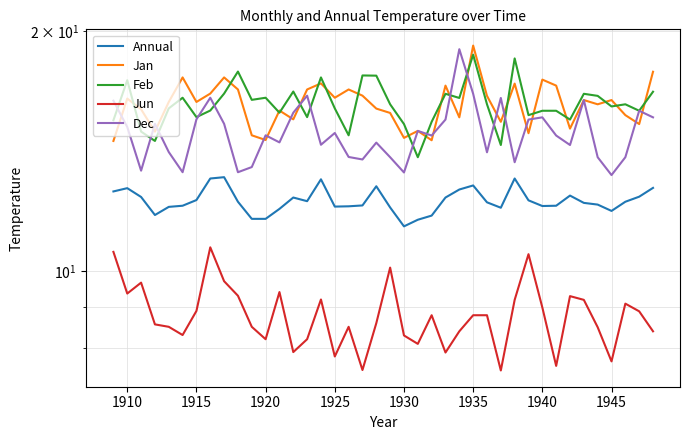

After their last crossing, which series has the higher values: Feb or Dec?

Feb